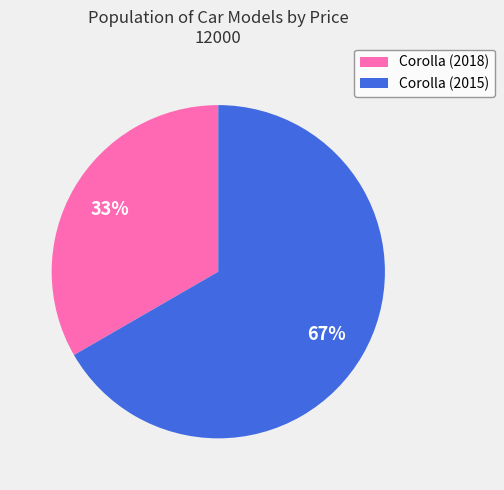

To the nearest percent, what is the combined percentage of Corolla (2015) and Corolla (2018)?

100%